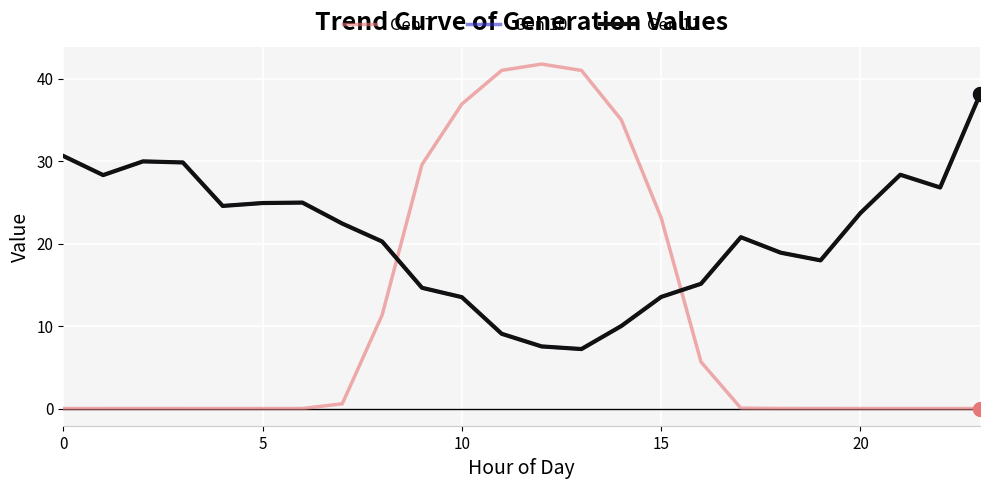

Which series has the largest total across all categories?

Gen 10